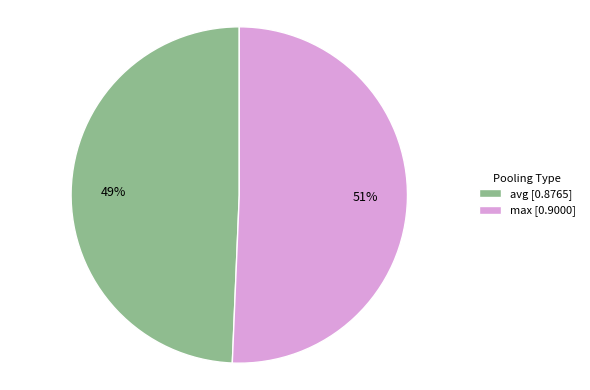

Is avg the majority of the pie?

No